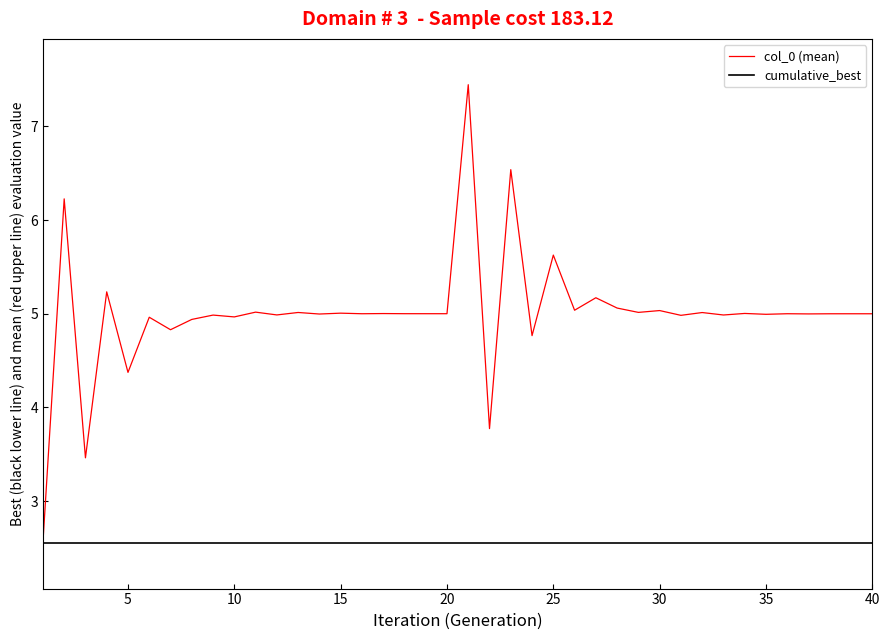

What is the lowest value of the col_0 (mean) series?

2.6